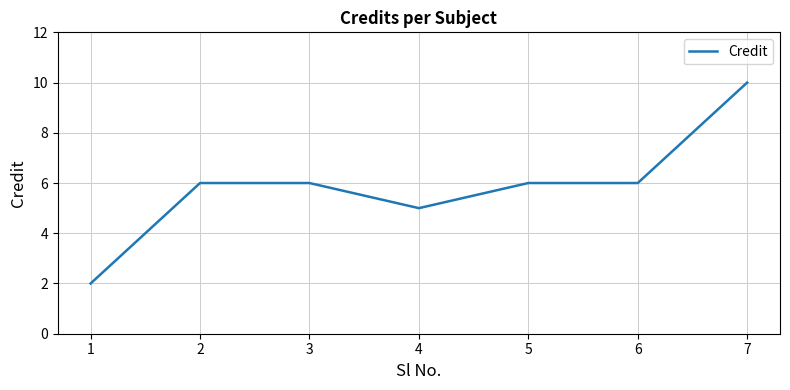

Approximately how many times larger is the value at 2 compared to 1?

3.0